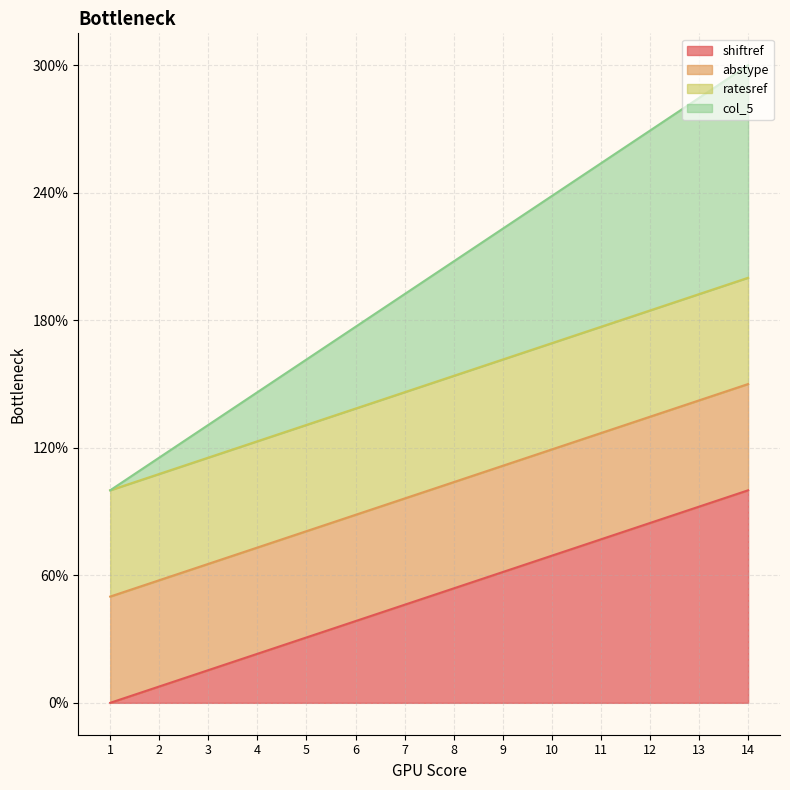

Does the chart display data point markers on the line(s)?

No